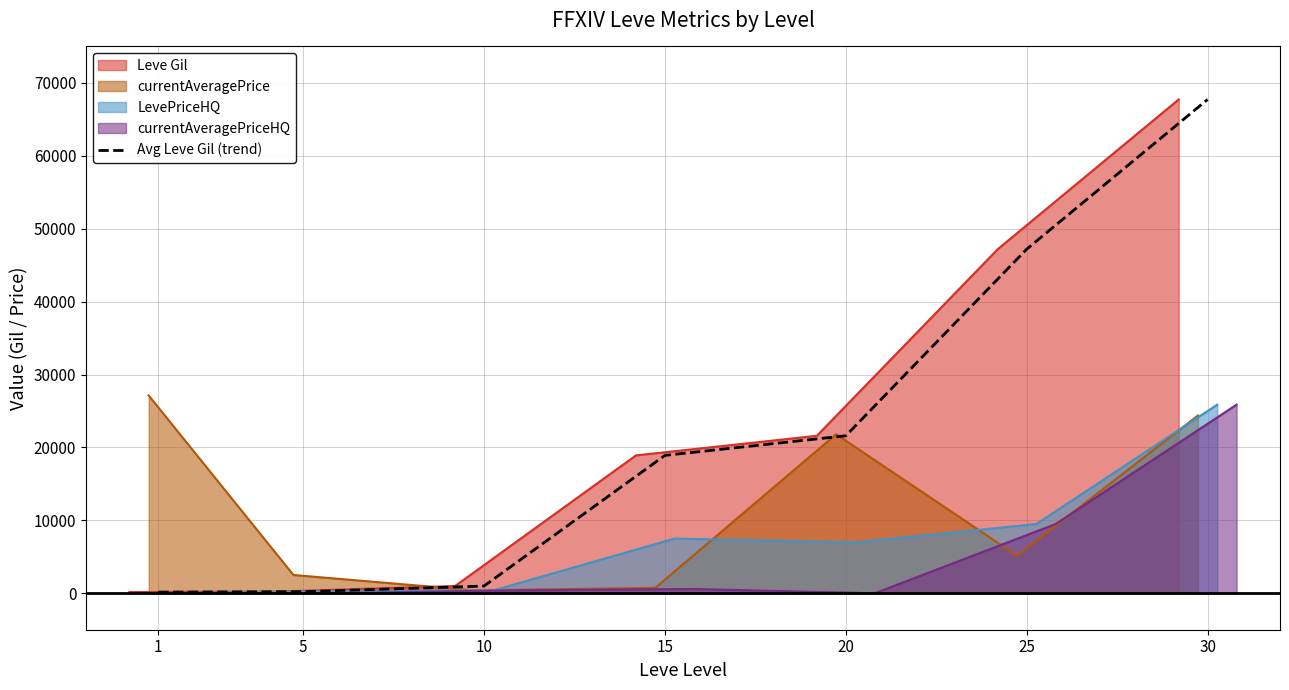

What is the maximum value shown in the chart?

67730